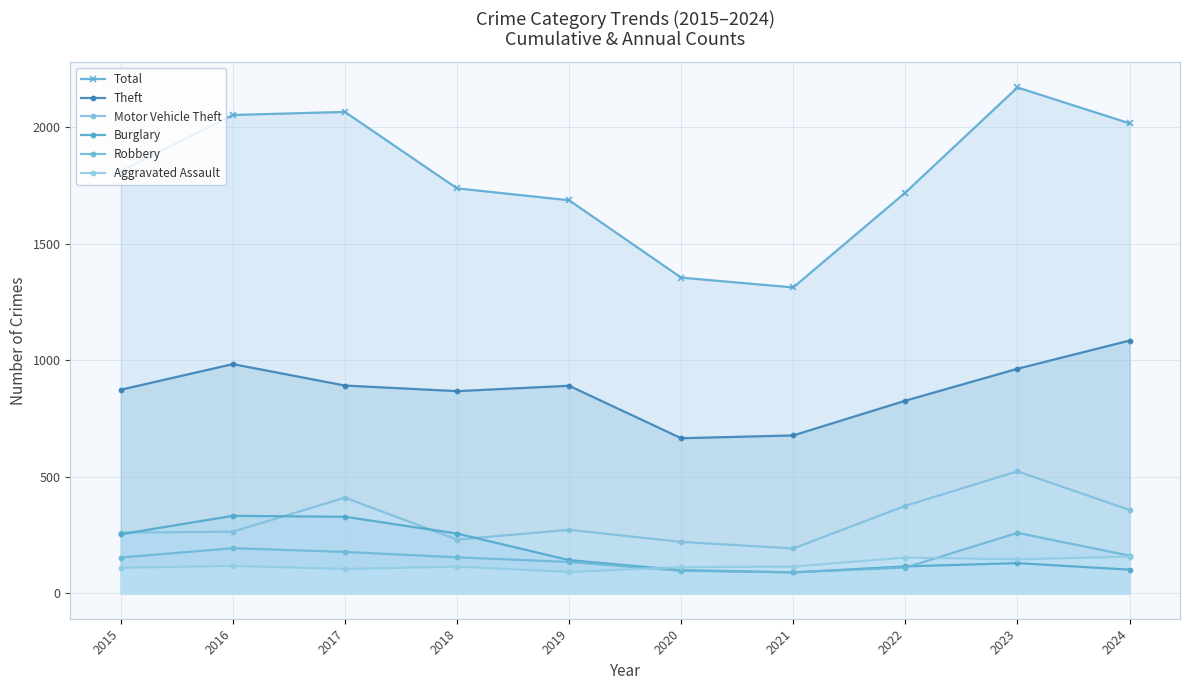

Rank the series by their maximum value, from highest to lowest.

Total, Theft, Motor Vehicle Theft, Burglary, Robbery, Aggravated Assault